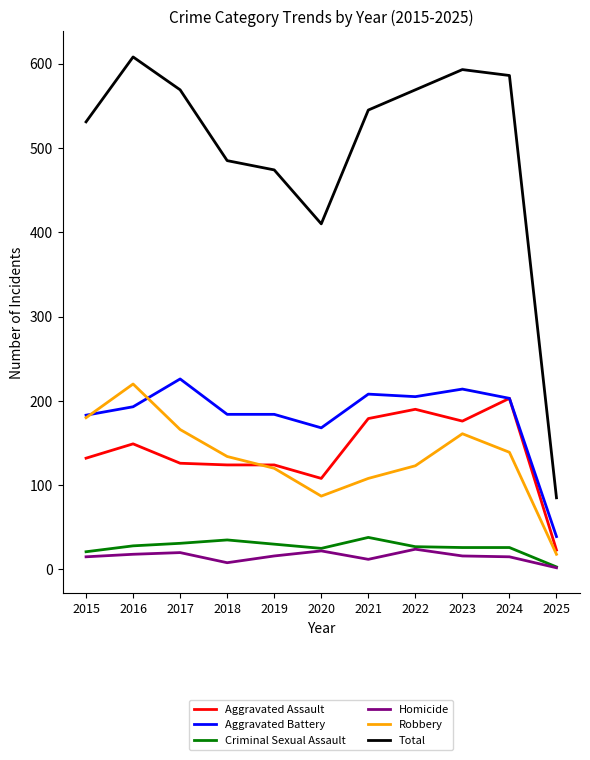

Which category has the lowest value in the Aggravated Assault series?

2025